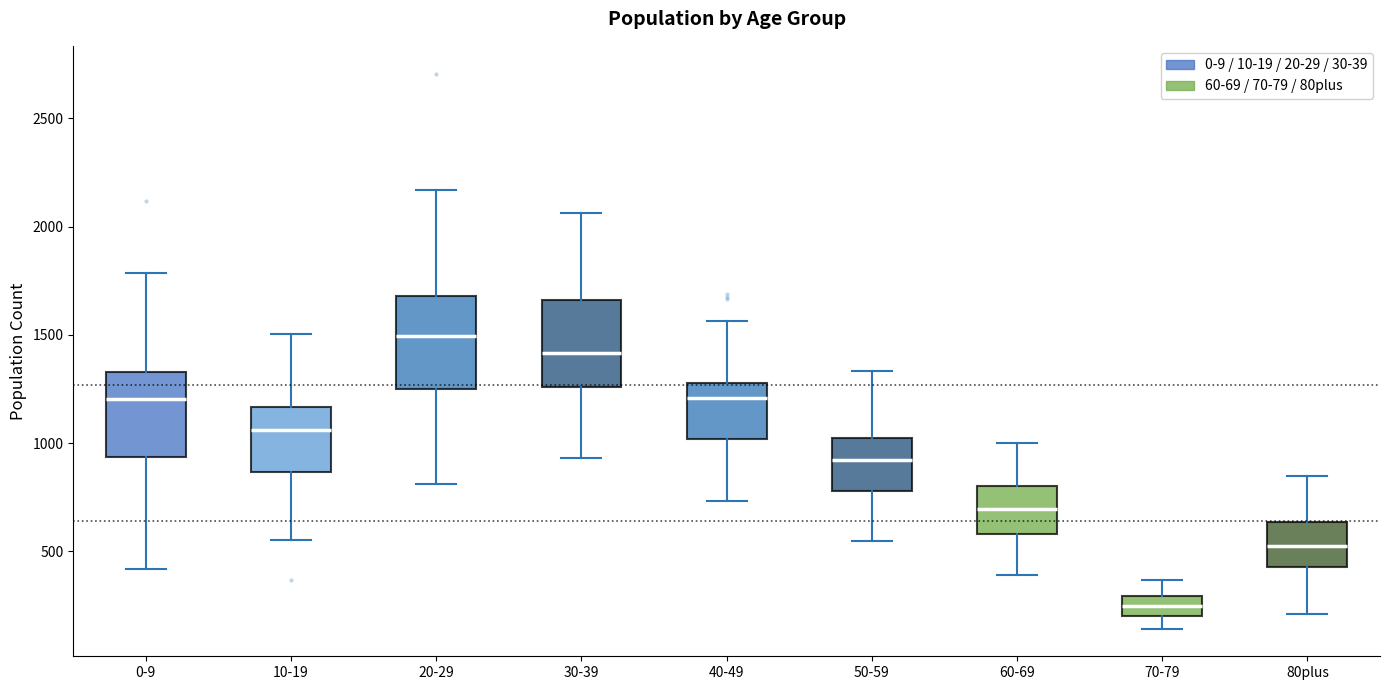

Reading left to right, transcribe this box plot: for each box, give where its median line is, the range the box spans, and where its two whiskers end, as read against the y-axis. The values are not printed on the chart, so give them approximately, as read against the axis.

0-9: median 1200, box 950 to 1350, whiskers 400 to 1800
10-19: median 1050, box 850 to 1150, whiskers 550 to 1500
20-29: median 1500, box 1250 to 1700, whiskers 800 to 2150
30-39: median 1400, box 1250 to 1650, whiskers 950 to 2050
40-49: median 1200, box 1000 to 1300, whiskers 750 to 1550
50-59: median 900, box 800 to 1050, whiskers 550 to 1350
60-69: median 700, box 600 to 800, whiskers 400 to 1000
70-79: median 250, box 200 to 300, whiskers 150 to 350
80plus: median 500, box 450 to 650, whiskers 200 to 850